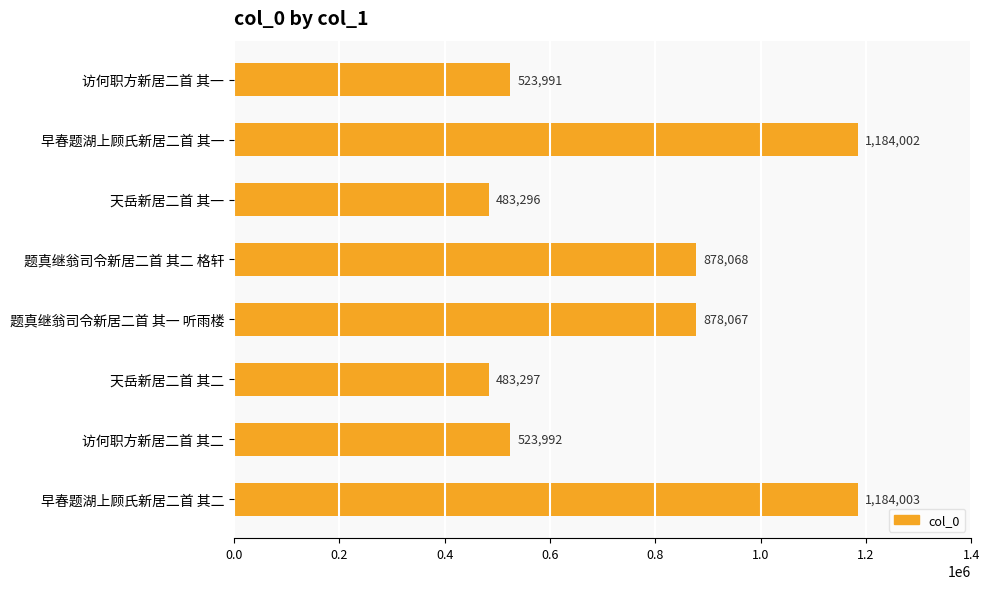

Approximately how many times larger is the value at 早春题湖上顾氏新居二首 其一 compared to 访何职方新居二首 其二?

2.3